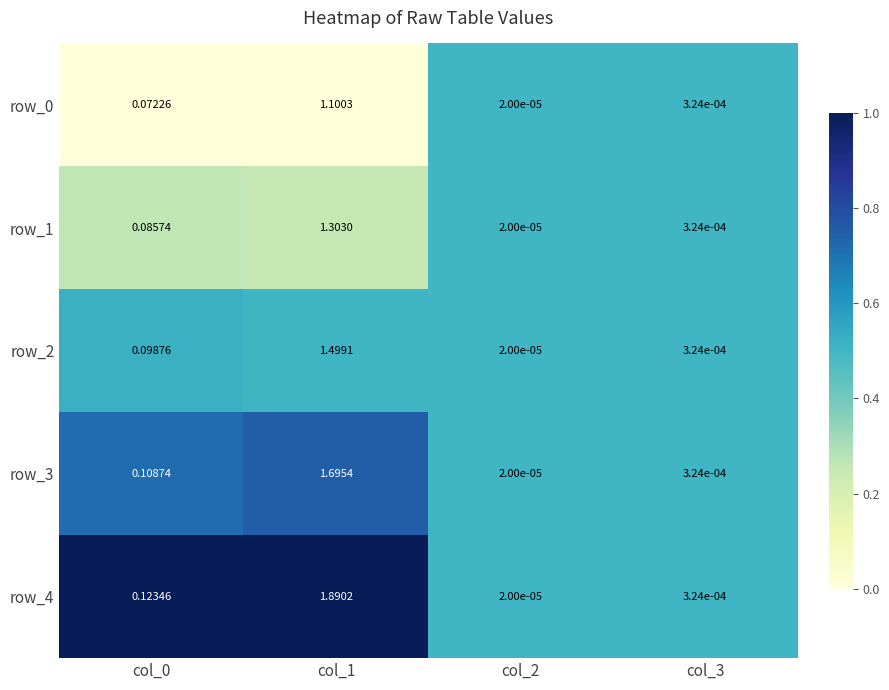

Is the value of row_2 at col_3 greater than the value of row_4 at col_0?

No